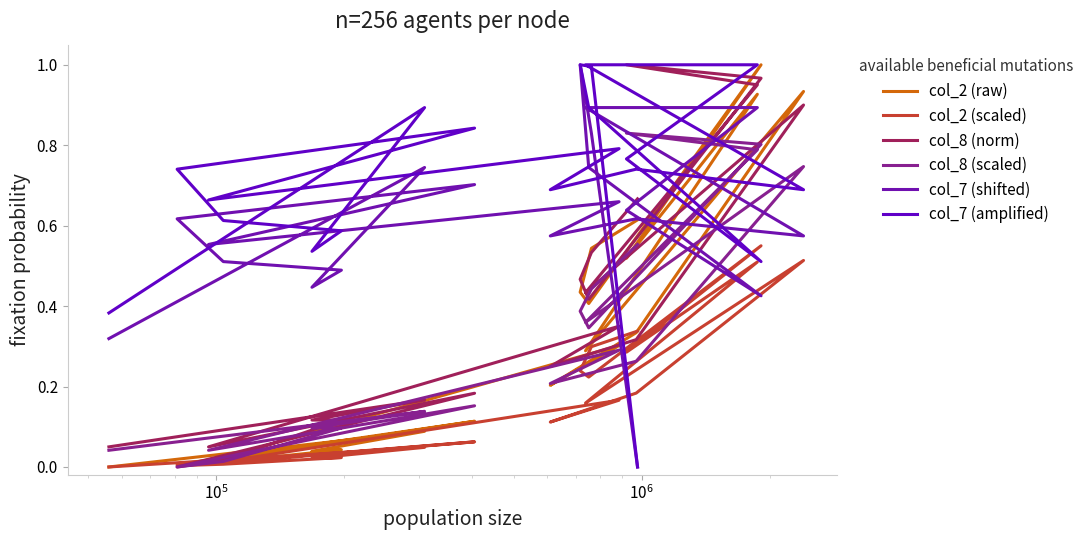

True or false: col_8 (scaled) has a value of 1.4 at 14.

False